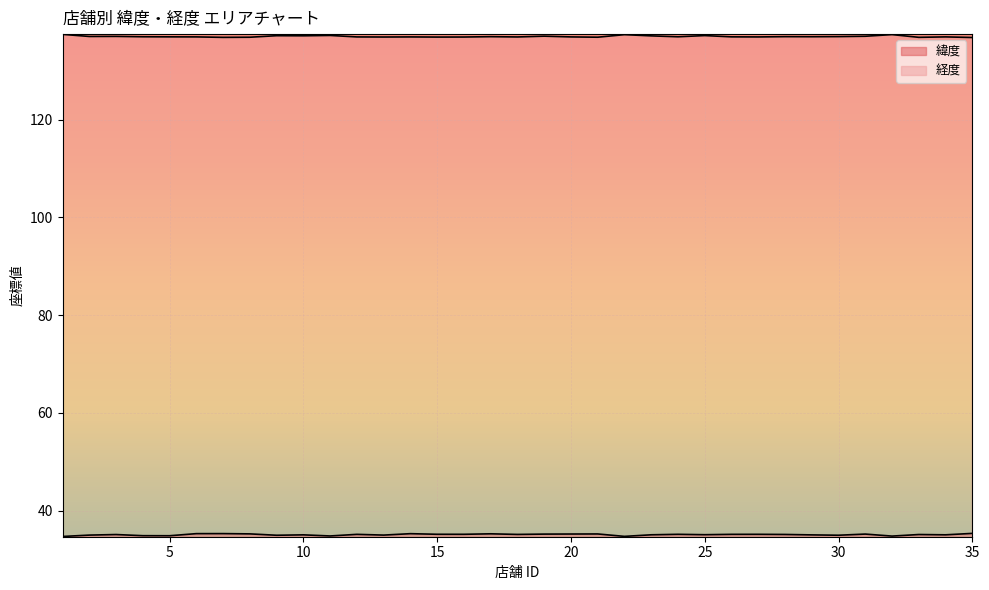

Where is the first local maximum for 緯度?

3